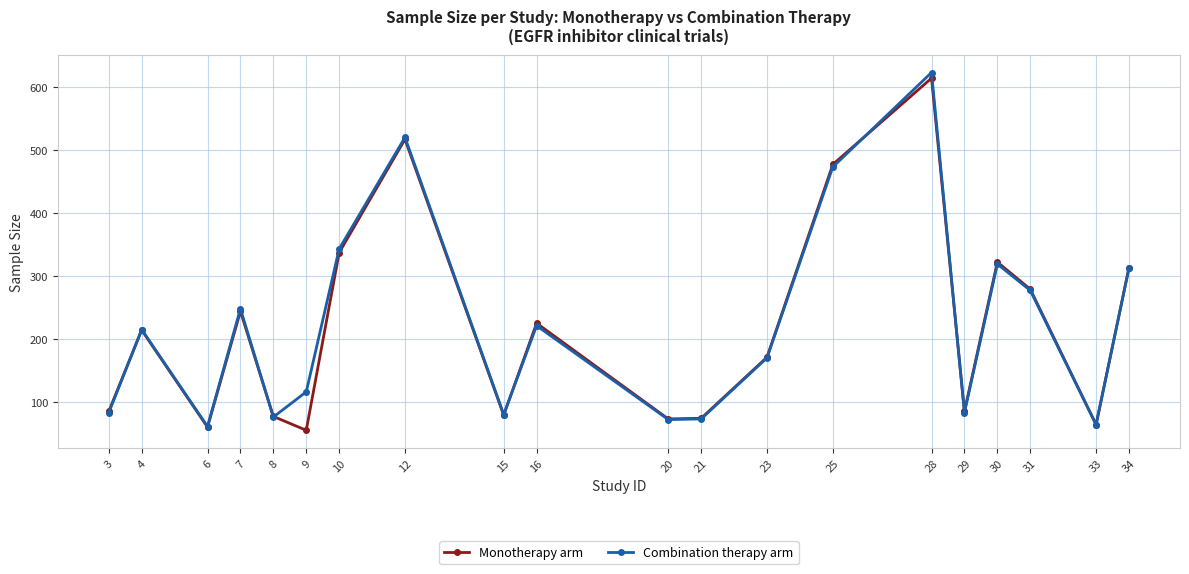

At which category does Monotherapy arm reach its first local peak?

4